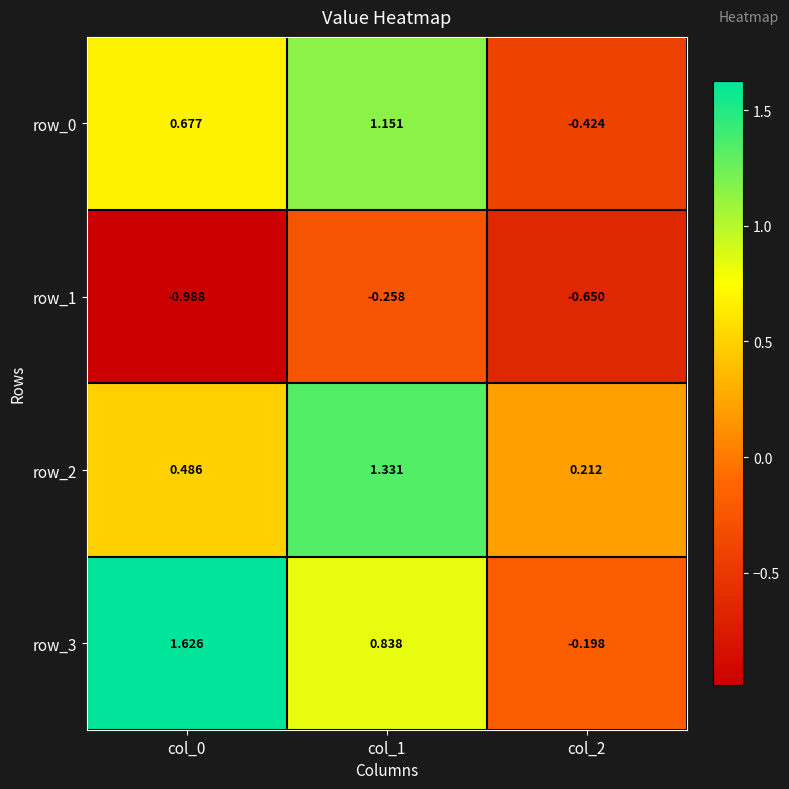

Is the value of row_1 at col_0 greater than the value of row_3 at col_0?

No